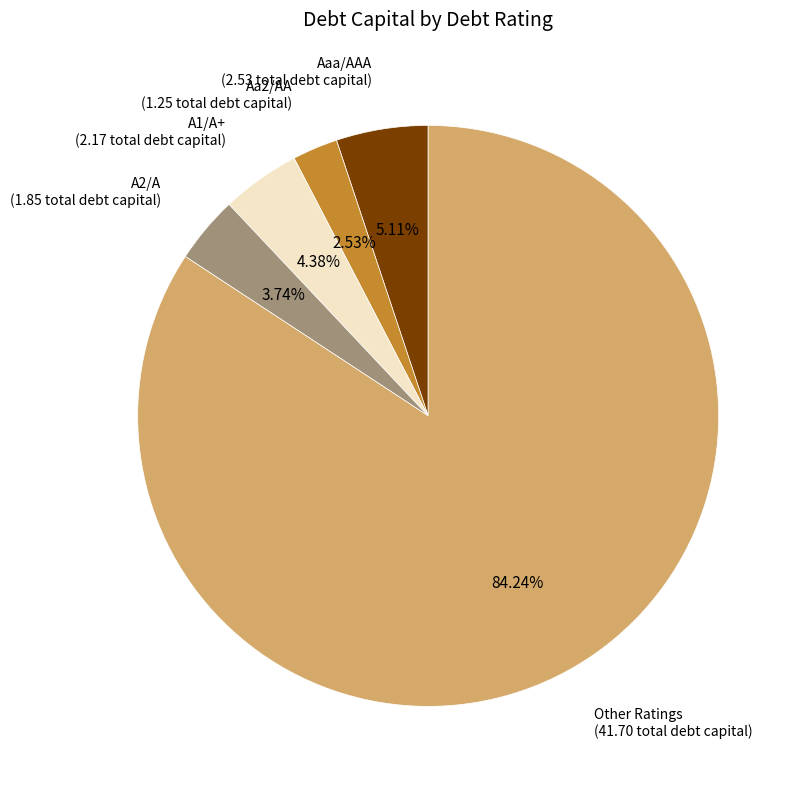

How many segments does this pie chart have?

5